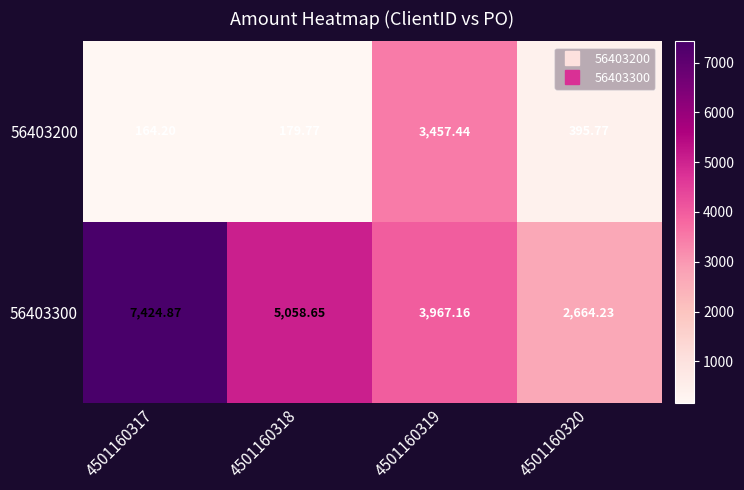

Which series changed the most between 4501160318 and 4501160320?

56403300